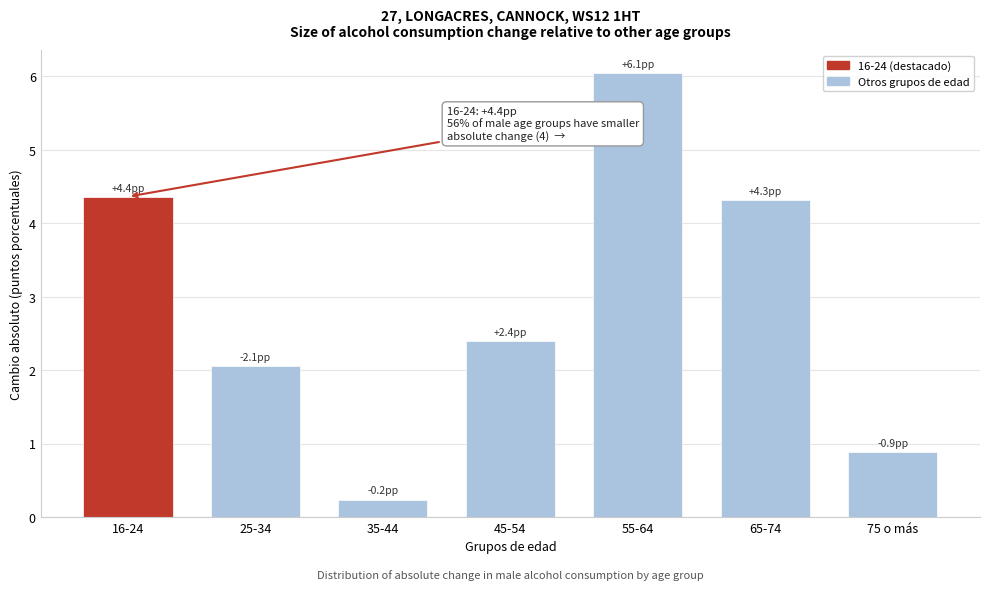

Reading right to left, transcribe all the data shown in this chart.

75 o más=0.9	65-74=4.3	55-64=6.1	45-54=2.4	35-44=0.2	25-34=2.1	16-24=4.4